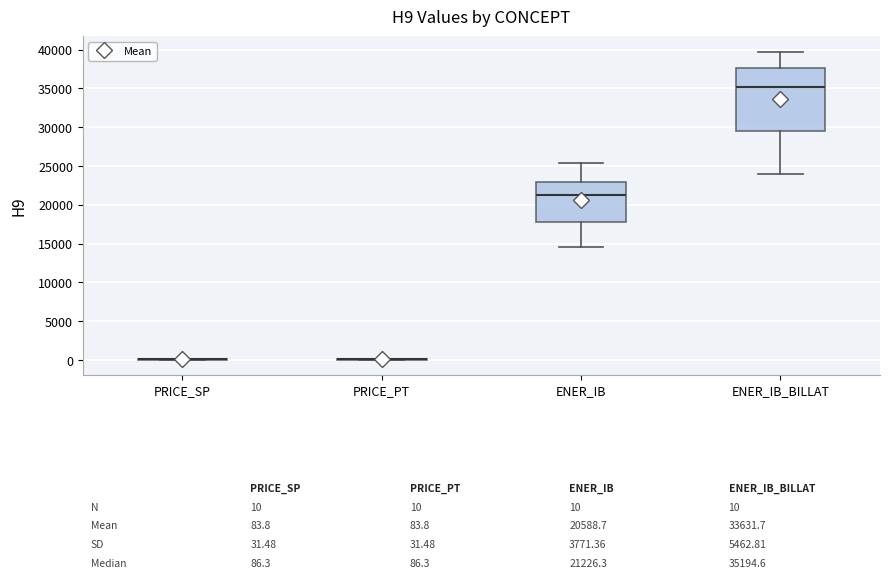

Which box is the tallest, from its lower edge to its upper edge?

ENER_IB_BILLAT